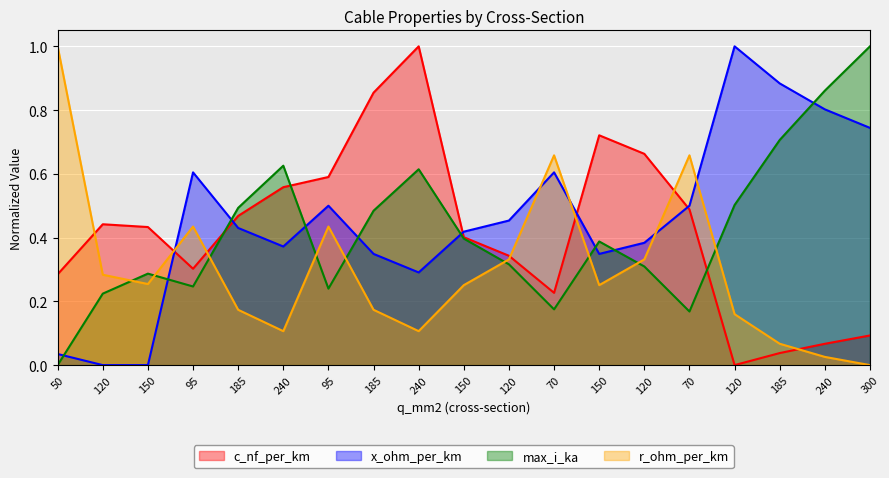

True or false: x_ohm_per_km has a value of 0.4 at 150.

True